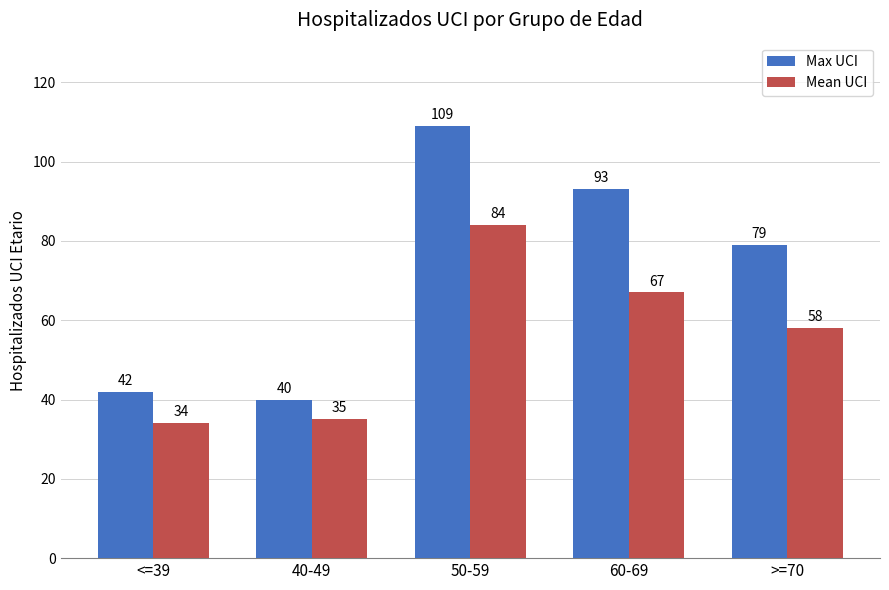

What is the average value of the Max UCI series?

73